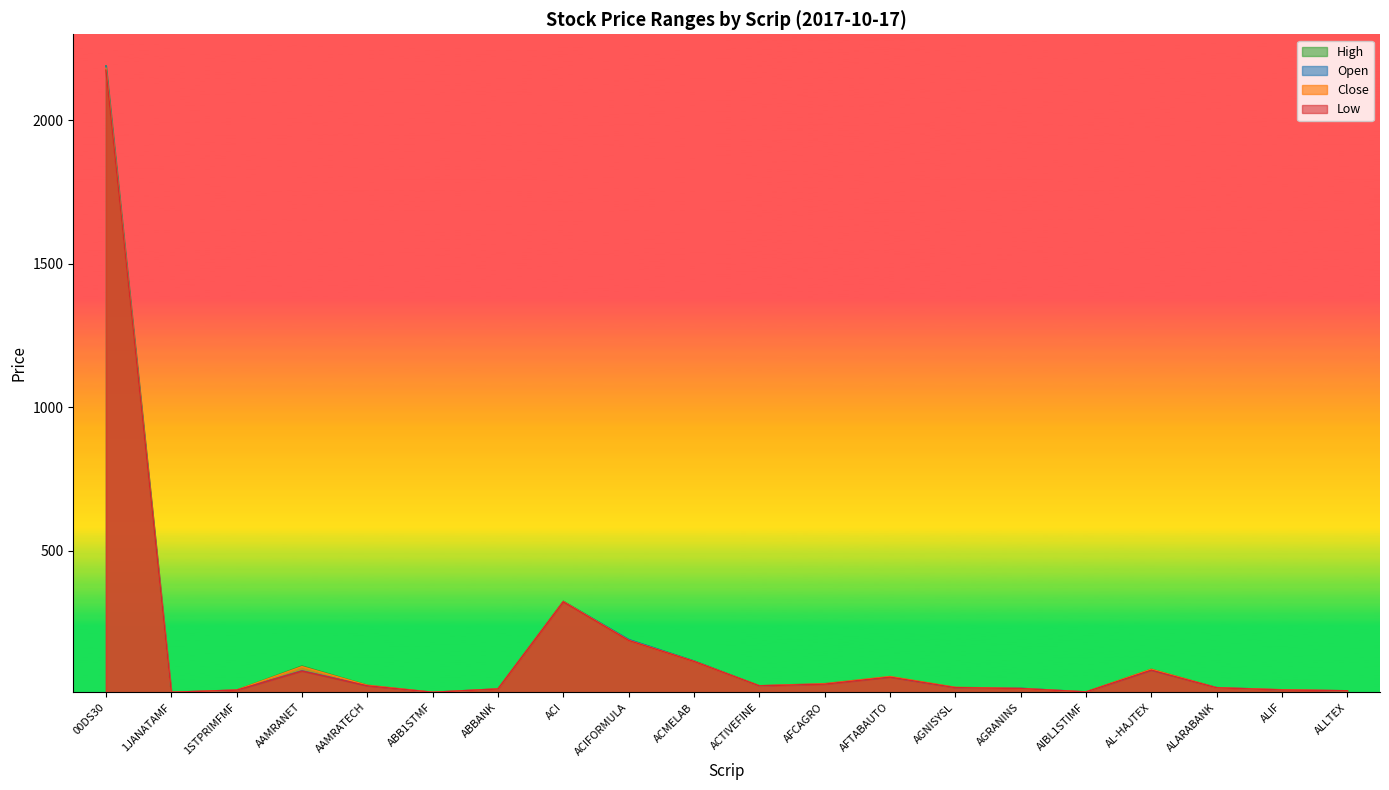

At how many categories does at least one series exceed 1266?

1